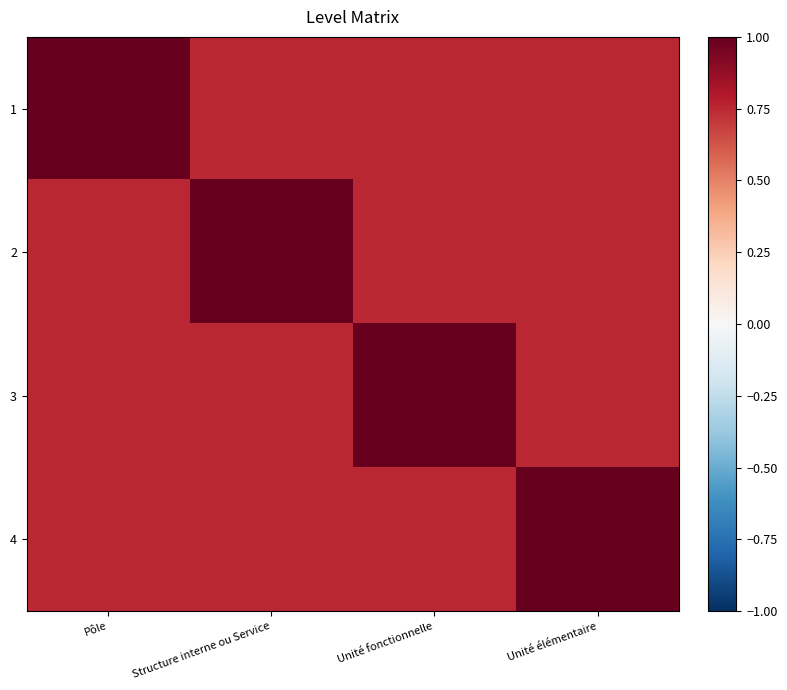

Reading right to left, list all the values displayed in this chart.

1: Unité élémentaire=0.8	Unité fonctionnelle=0.8	Structure interne ou Service=0.8	Pôle=1.0
2: Unité élémentaire=0.8	Unité fonctionnelle=0.8	Structure interne ou Service=1.0	Pôle=0.8
3: Unité élémentaire=0.8	Unité fonctionnelle=1.0	Structure interne ou Service=0.8	Pôle=0.8
4: Unité élémentaire=1.0	Unité fonctionnelle=0.8	Structure interne ou Service=0.8	Pôle=0.8